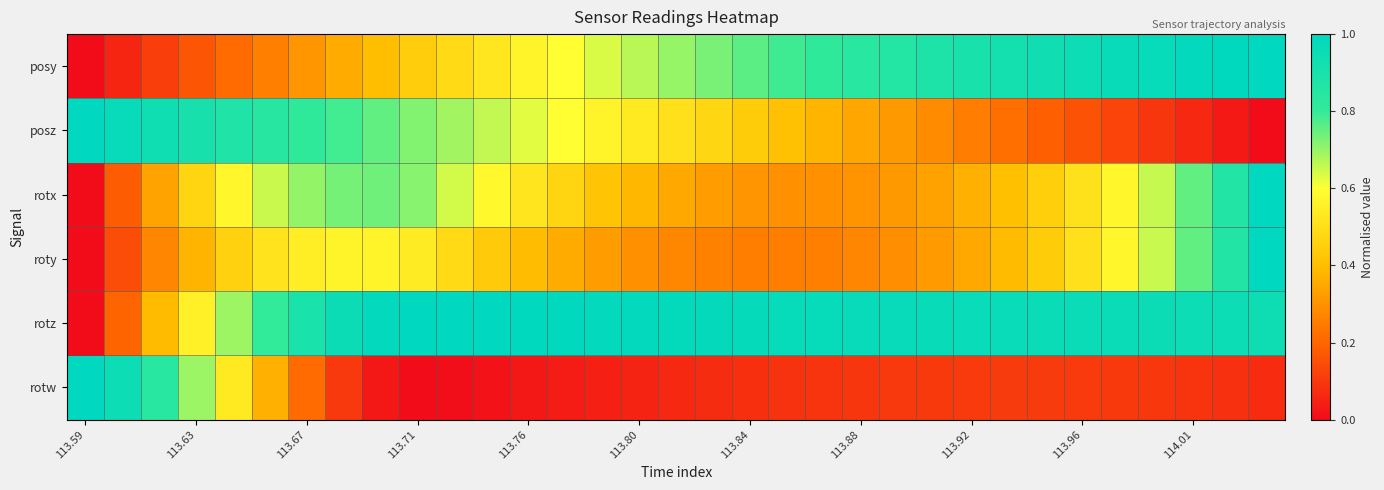

At which category is the sum across all series the highest?

32